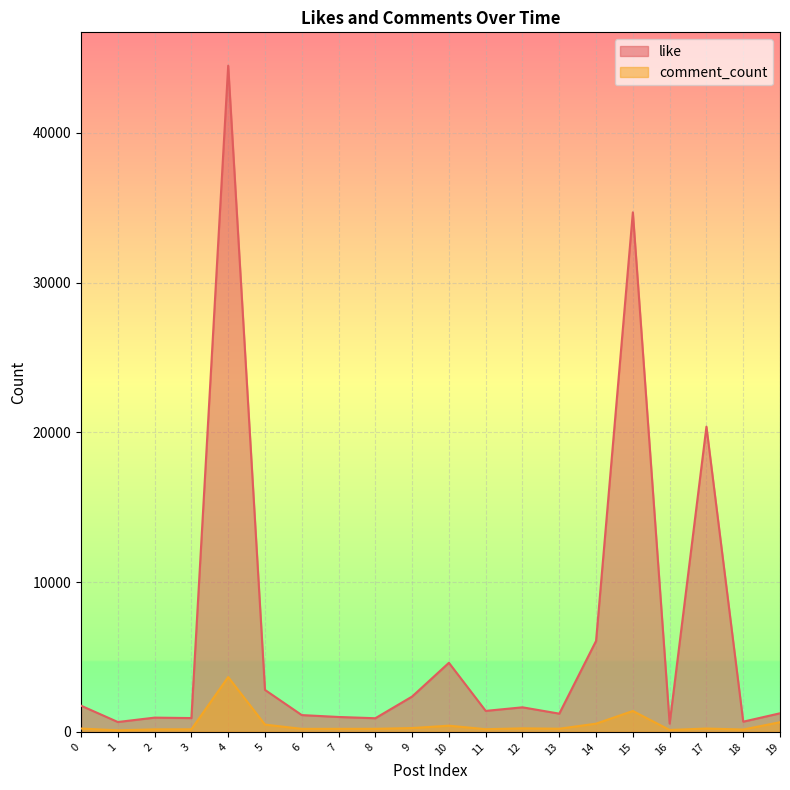

What are all the series names shown in the legend?

like, comment_count